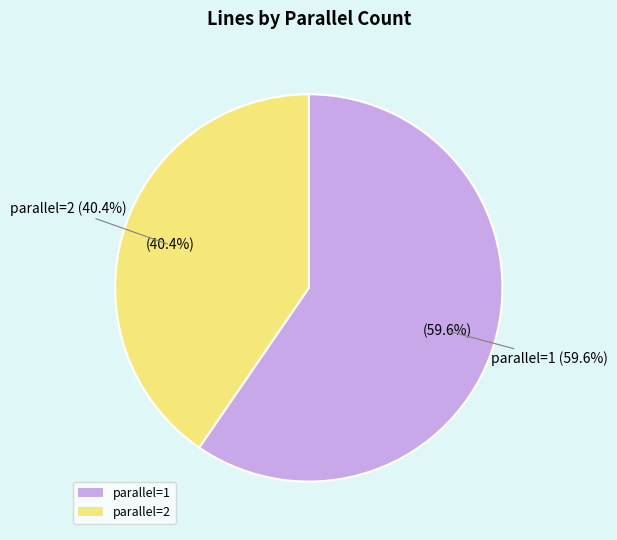

Rank the categories by value from lowest to highest.

2, 1